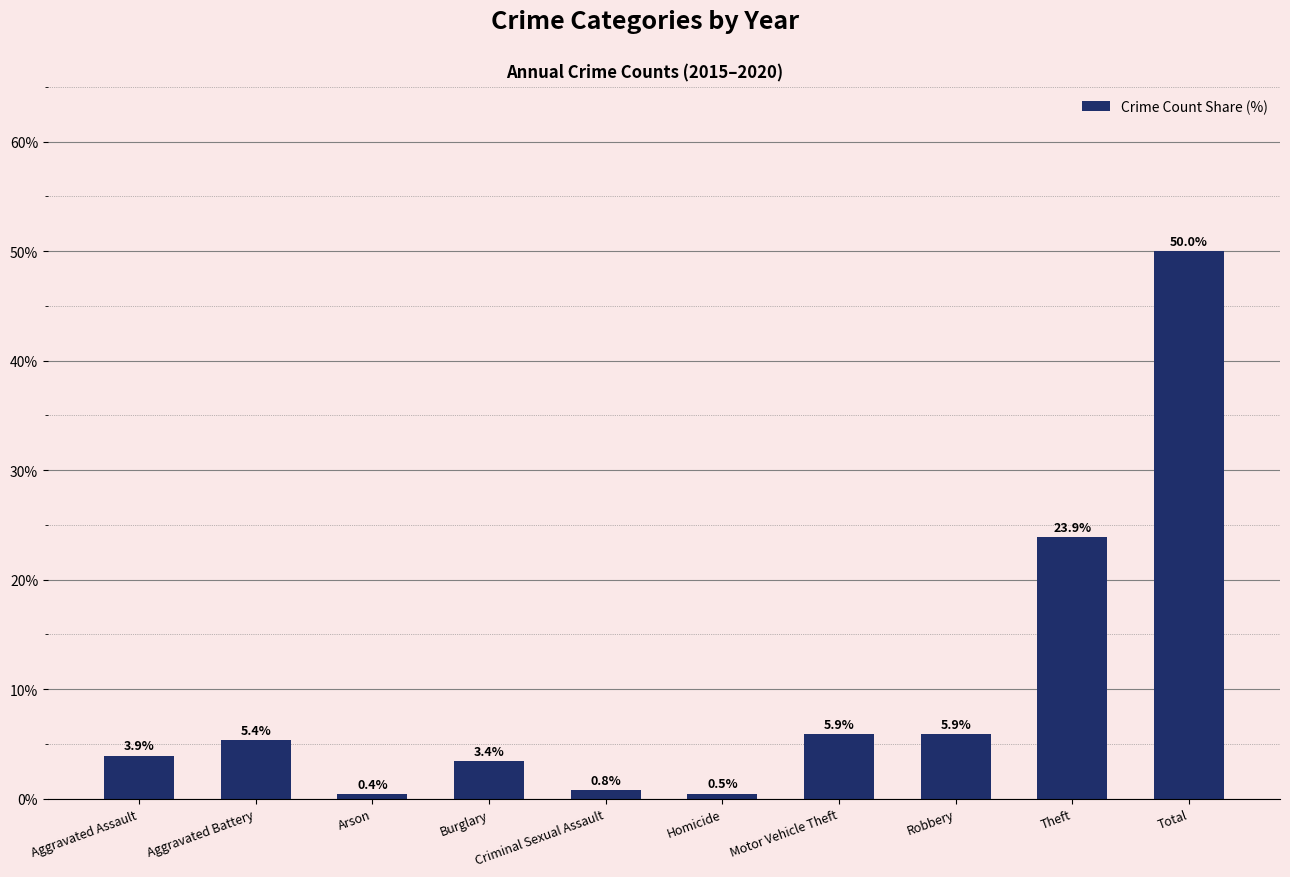

What is the sum of the values at Theft and Arson?

24.3